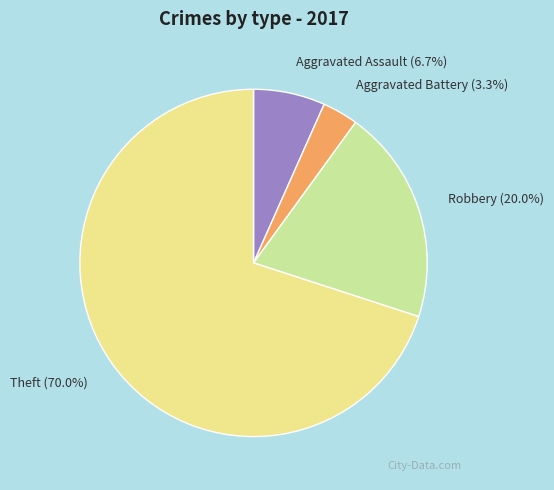

To the nearest percent, what is the average slice percentage?

25%